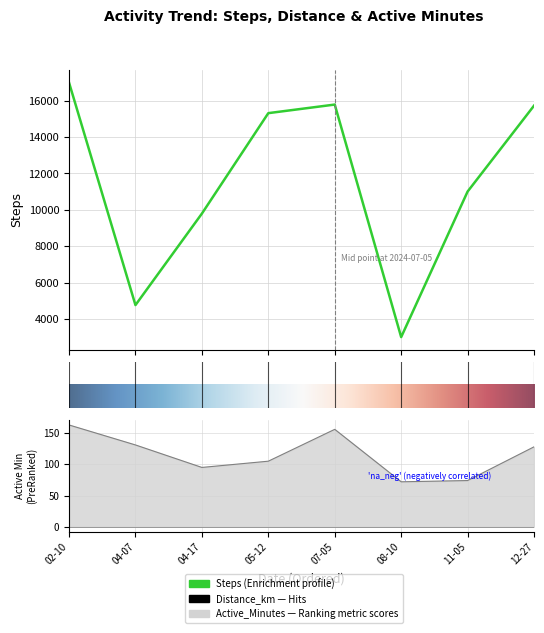

What is the minimum value for Steps?

3000